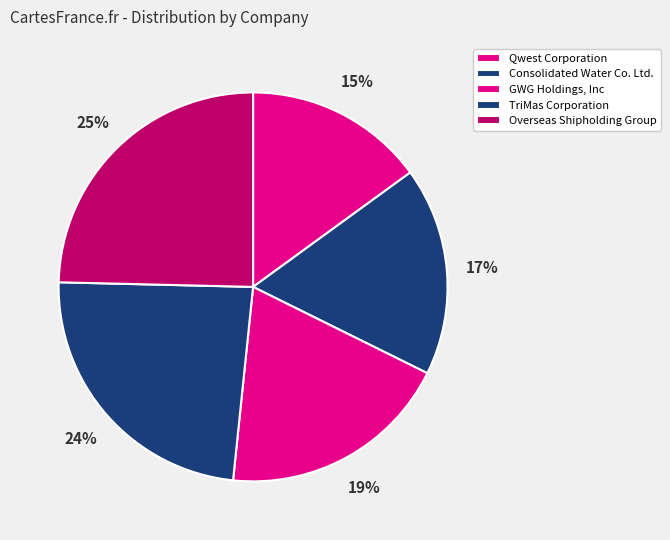

Is Consolidated Water Co. Ltd. the majority of the pie?

No